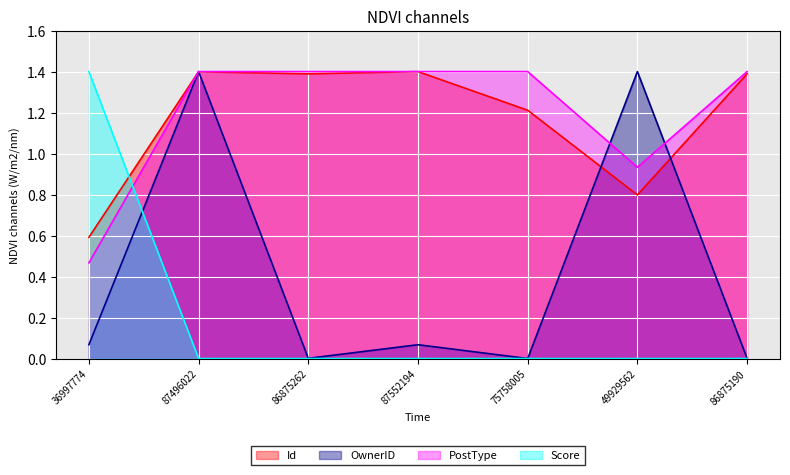

How many lines are shown in the chart?

4